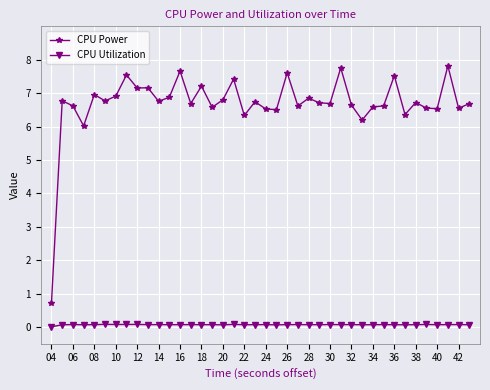

List the series in order of their overall mean, highest first.

CPU Power, CPU Utilization